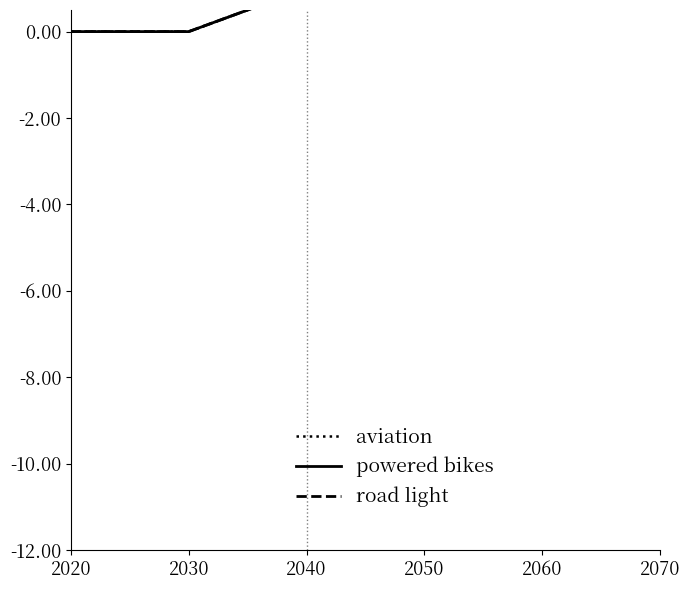

What is the difference between the maximum and second lowest values in the road light series?

2.5